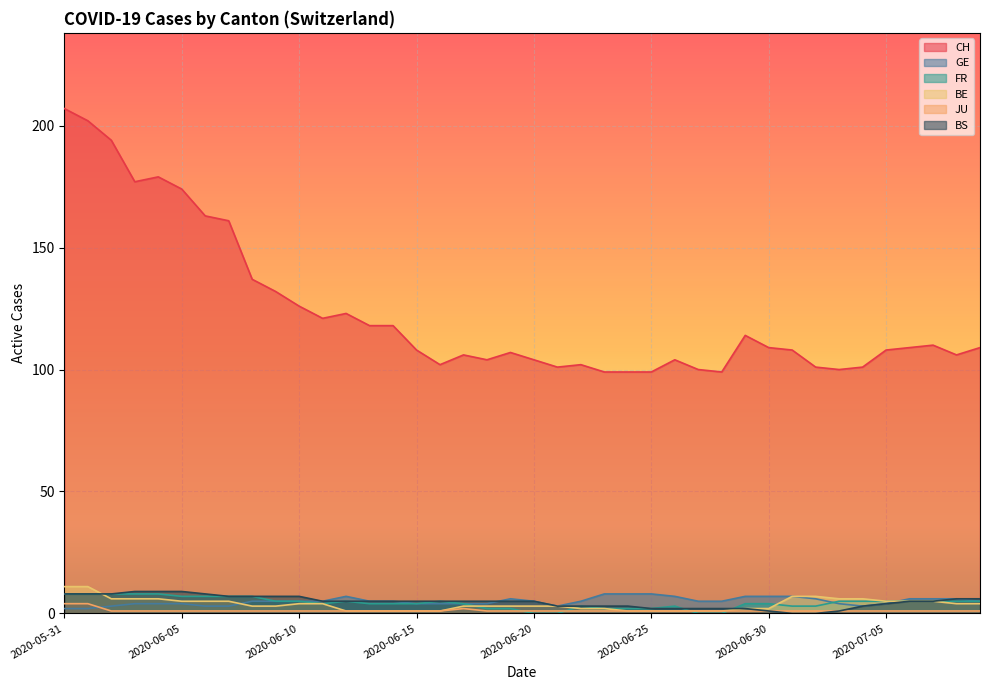

What position from the right is 2020-05-31?

40